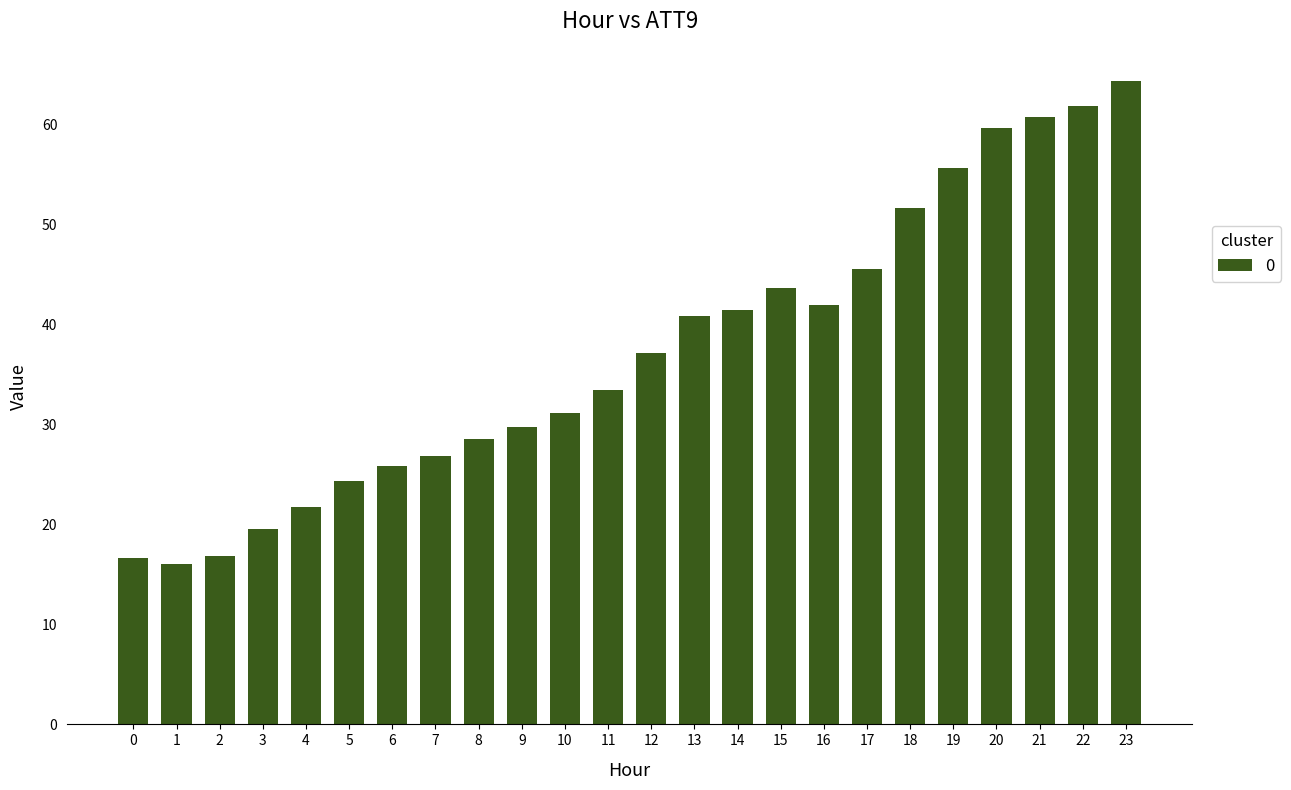

What is the difference between the maximum and minimum values?

48.3